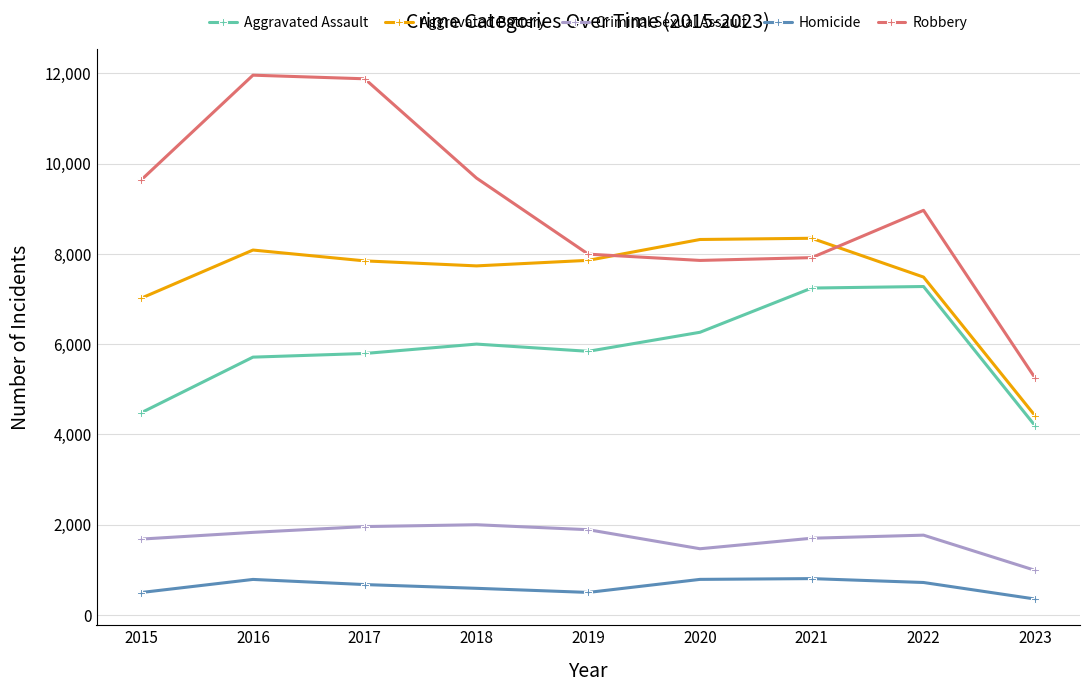

What is the smallest value displayed?

351